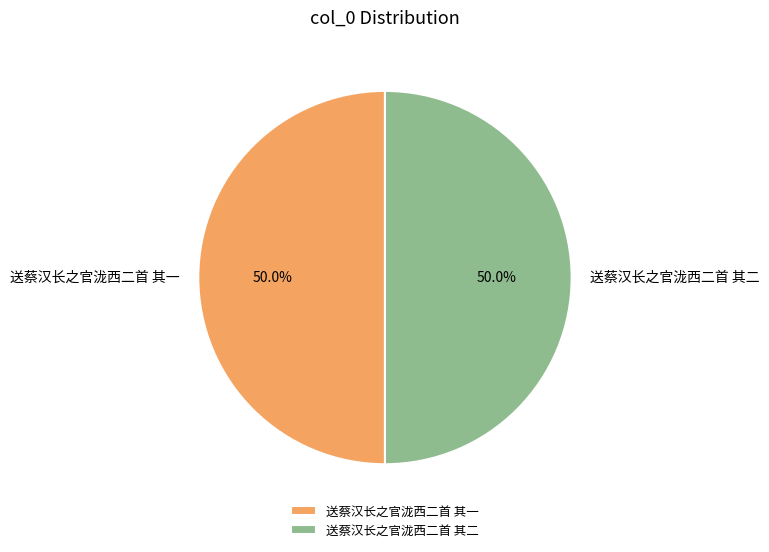

What is the ratio of the value at 送蔡汉长之官泷西二首 其一 to the value at 送蔡汉长之官泷西二首 其二?

1.0